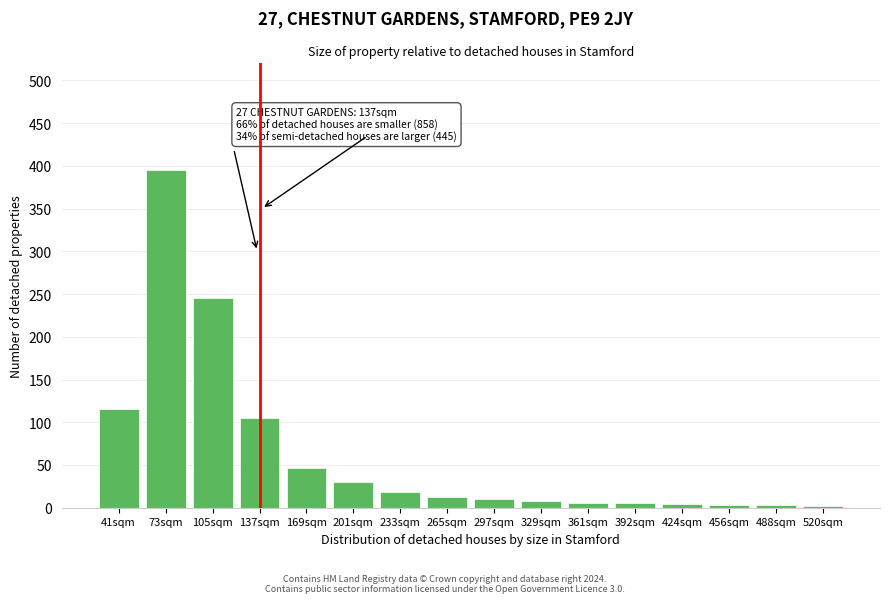

Which category has the highest value across all series?

73sqm